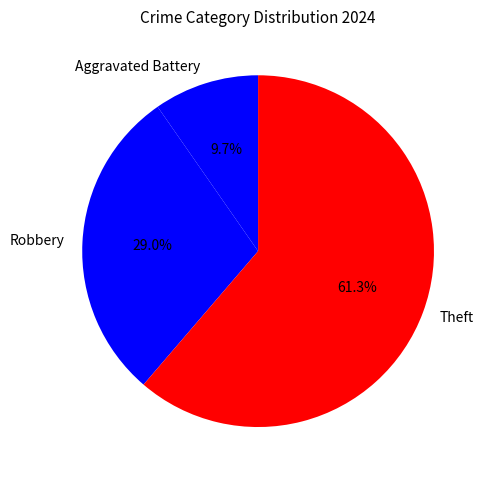

To the nearest percent, what is the average slice percentage?

33%